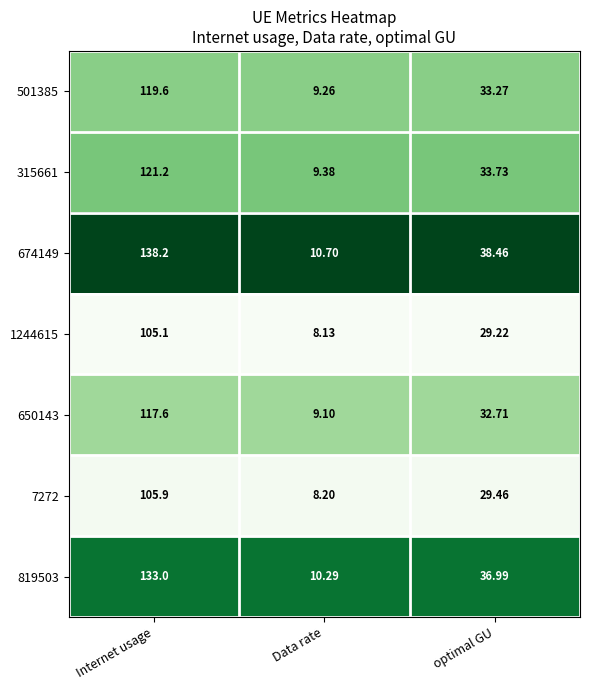

What is the spread (max minus min) of values at optimal GU?

9.2